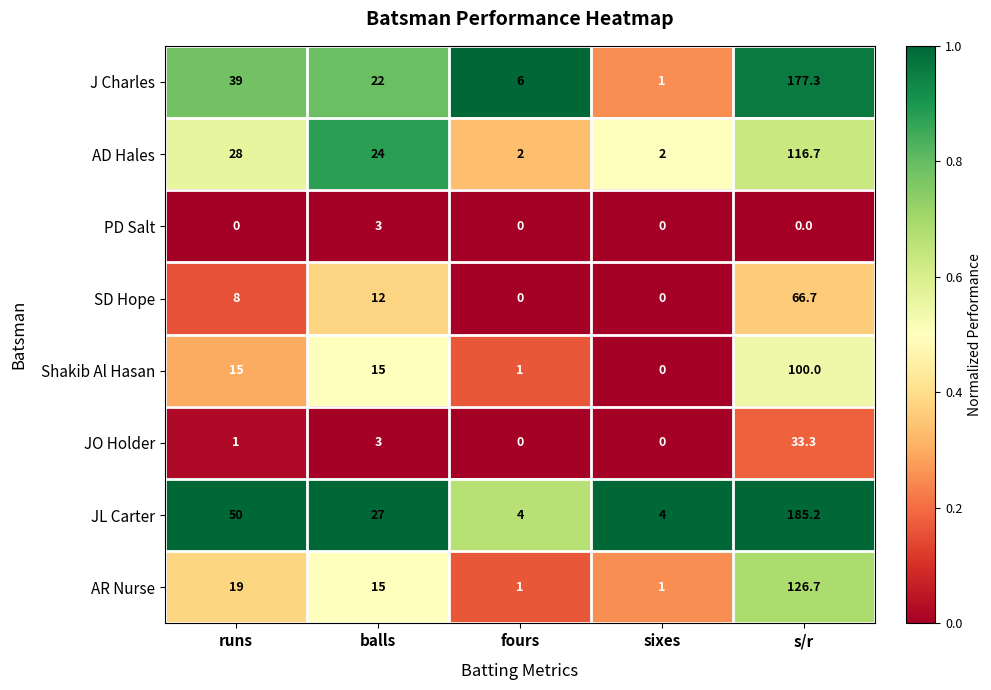

Is the value of J Charles at runs greater than the value of JL Carter at s/r?

No